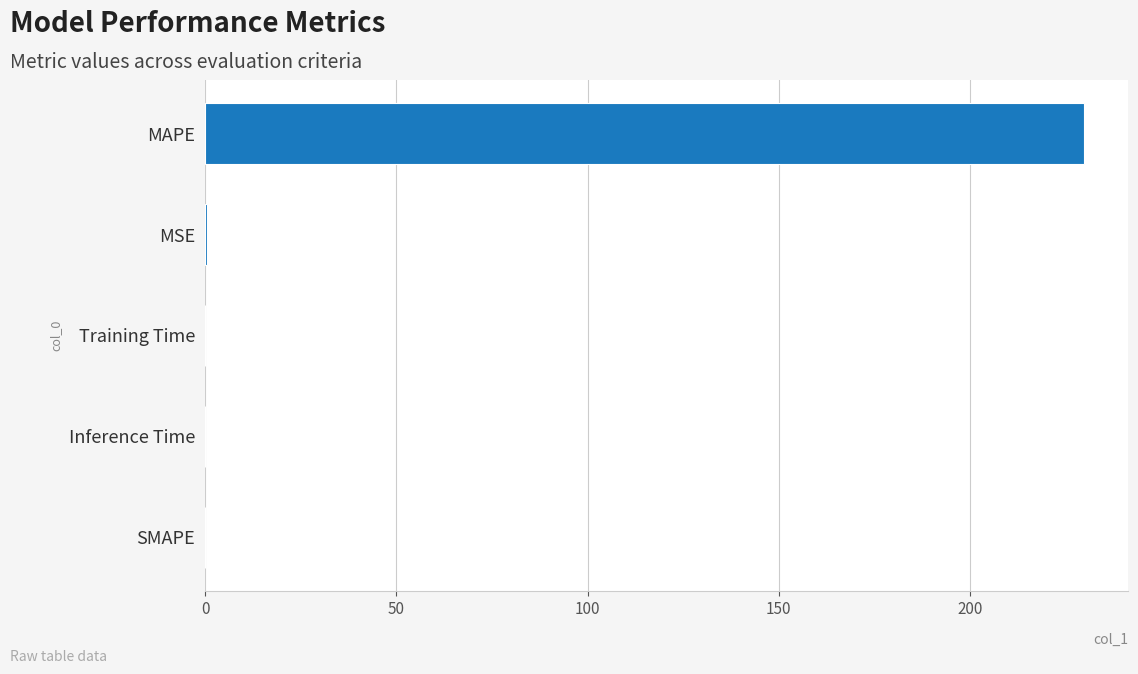

Count the number of categories in the chart.

5